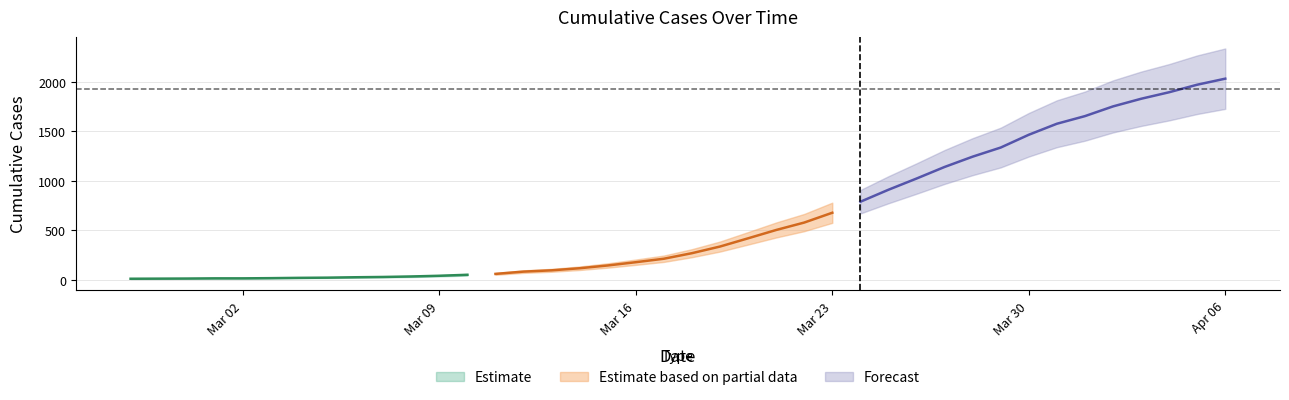

Which label corresponds to the largest value in the chart?

2020-04-06